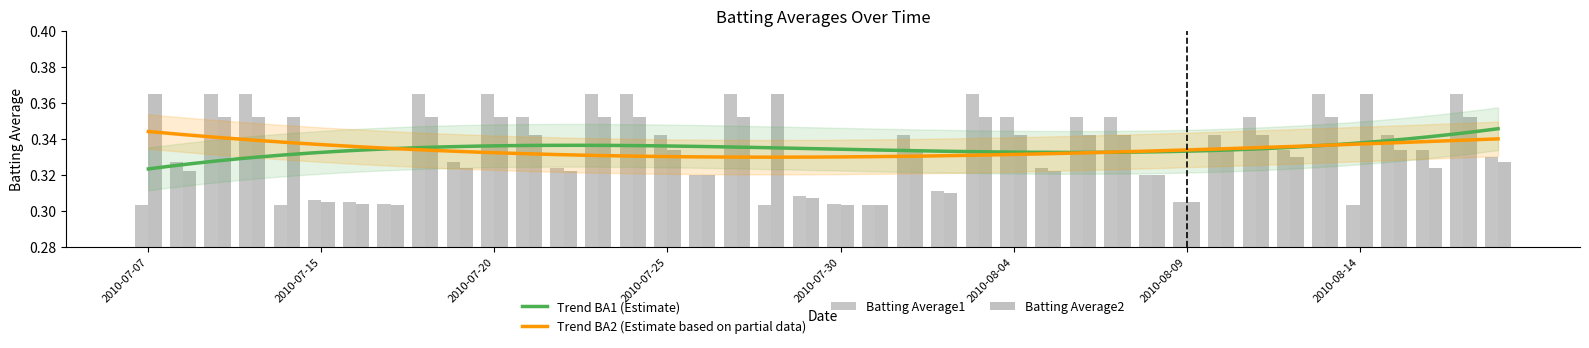

What is the difference between the maximum and minimum values in the Batting Average1 series?

0.1